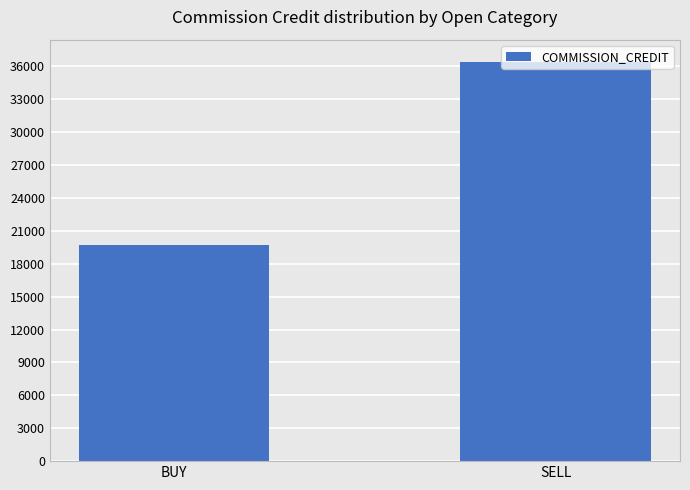

What is the label of the 2nd bar from the right?

BUY